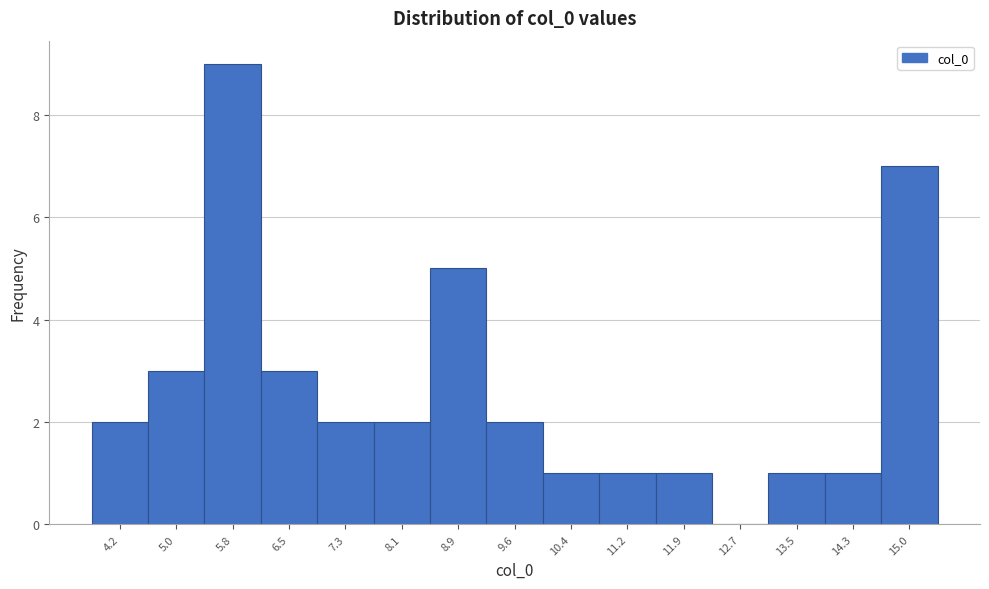

Reading left to right, list every bar in this chart as the range it spans on the x-axis followed by its height. Neither the bar edges nor the heights are printed on the chart, so give them approximately, as read against the axes.

3.8 to 4.6: 2
4.6 to 5.4: 3
5.4 to 6.1: 9
6.1 to 6.9: 3
6.9 to 7.7: 2
7.7 to 8.5: 2
8.5 to 9.2: 5
9.2 to 10.0: 2
10.0 to 10.8: 1
10.8 to 11.6: 1
11.6 to 12.3: 1
12.3 to 13.1: 0
13.1 to 13.9: 1
13.9 to 14.7: 1
14.7 to 15.4: 7